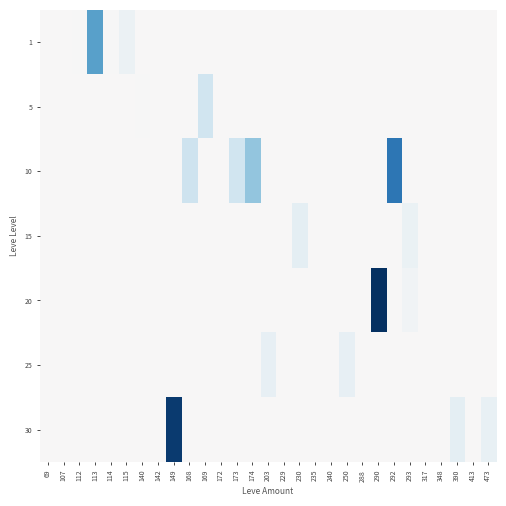

How many data points does each series have?

29